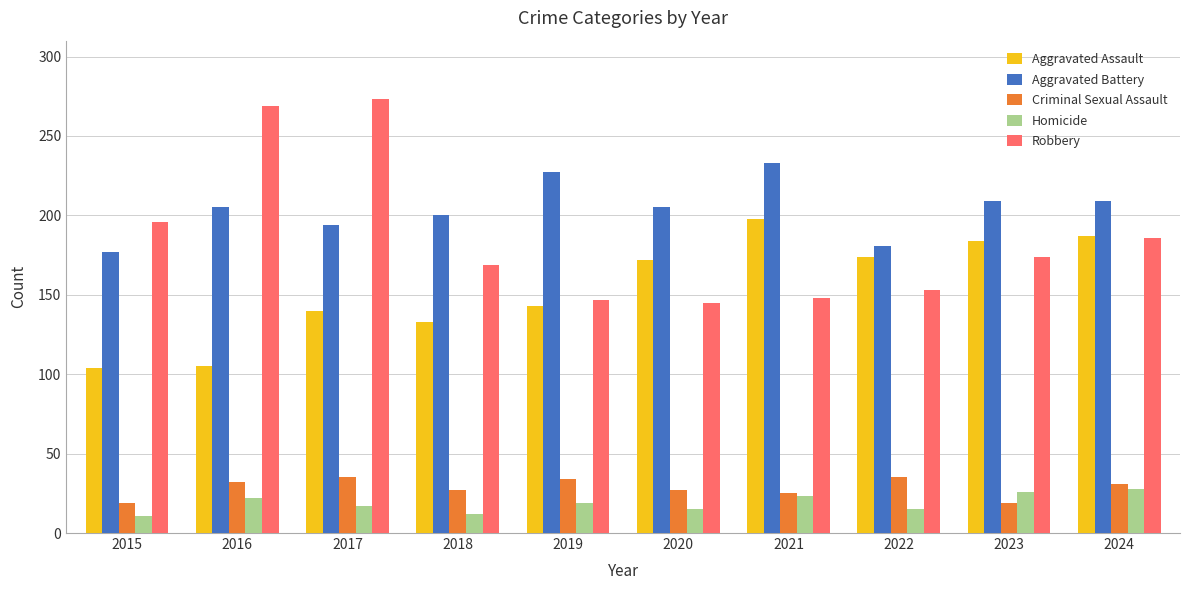

Which series has the largest total across all categories?

Aggravated Battery